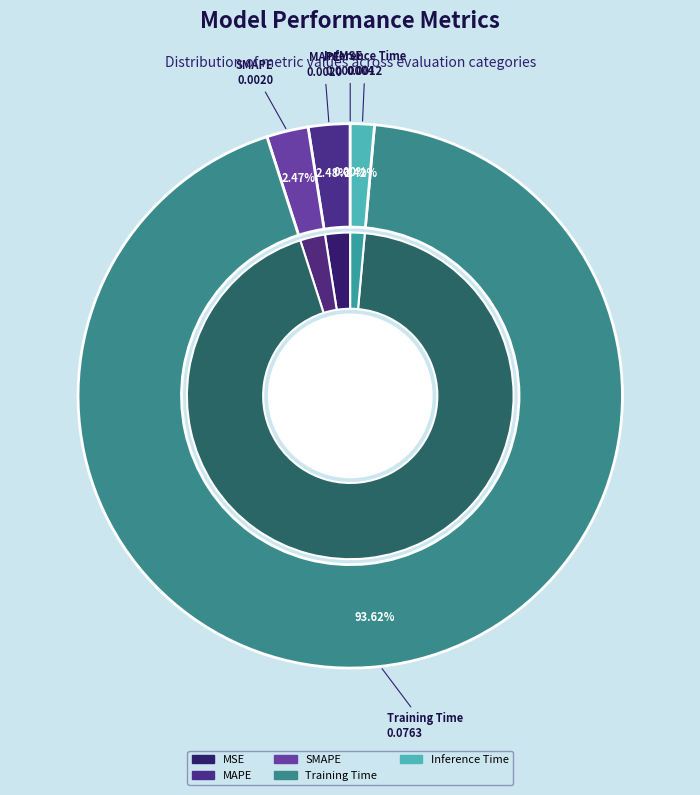

What percentage is the Inference Time slice, to the nearest percent?

1%